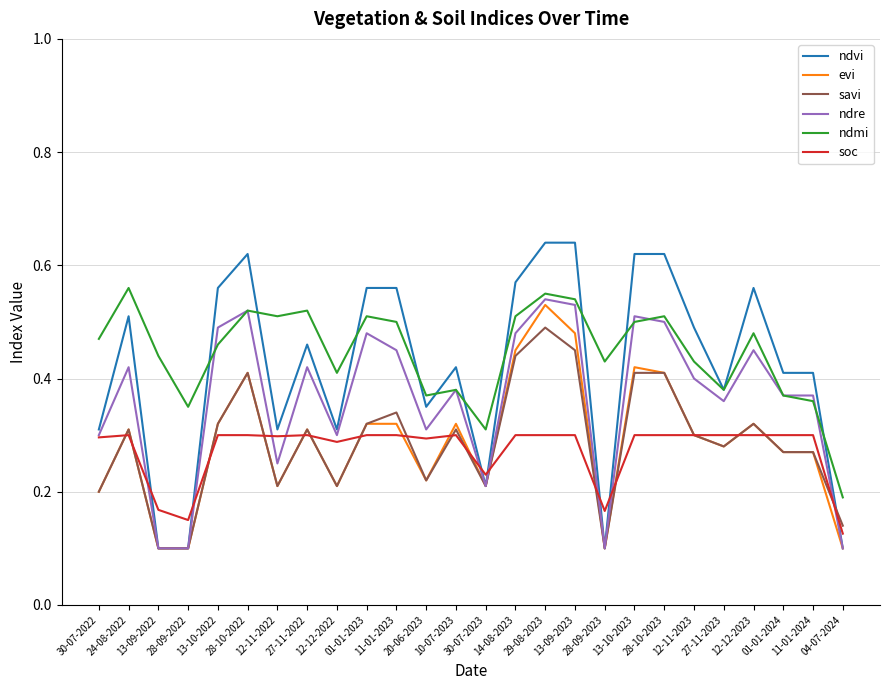

True or false: ndmi and savi cross at least once.

False